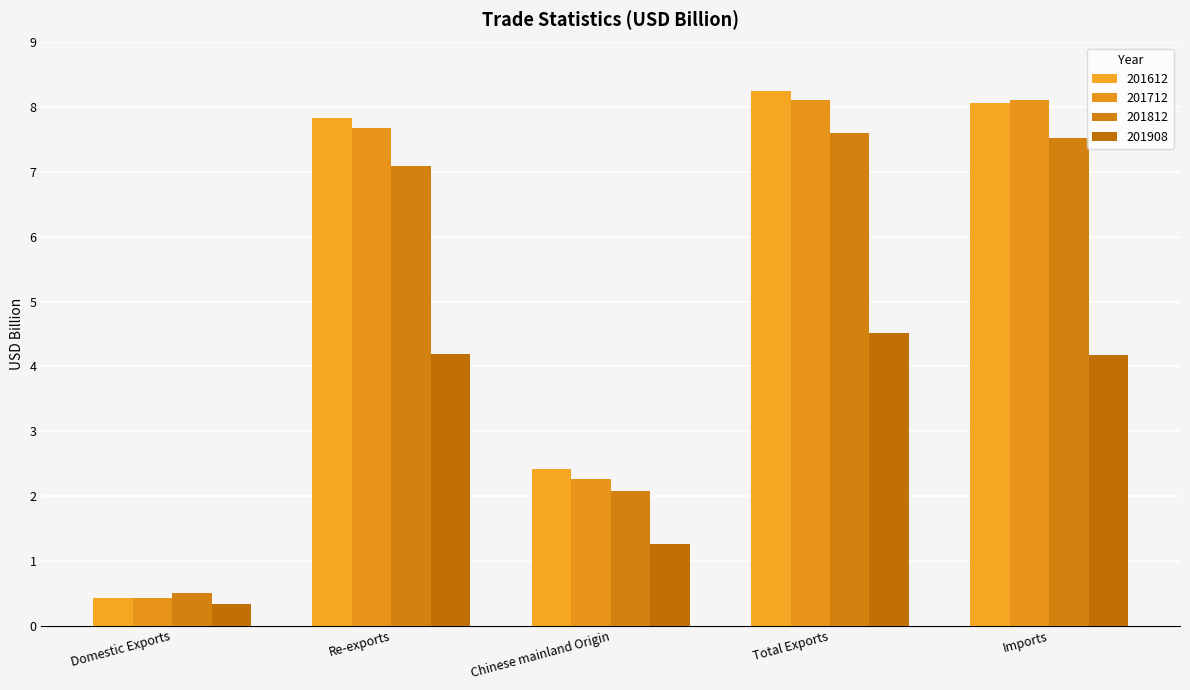

How many data points does each series have?

5